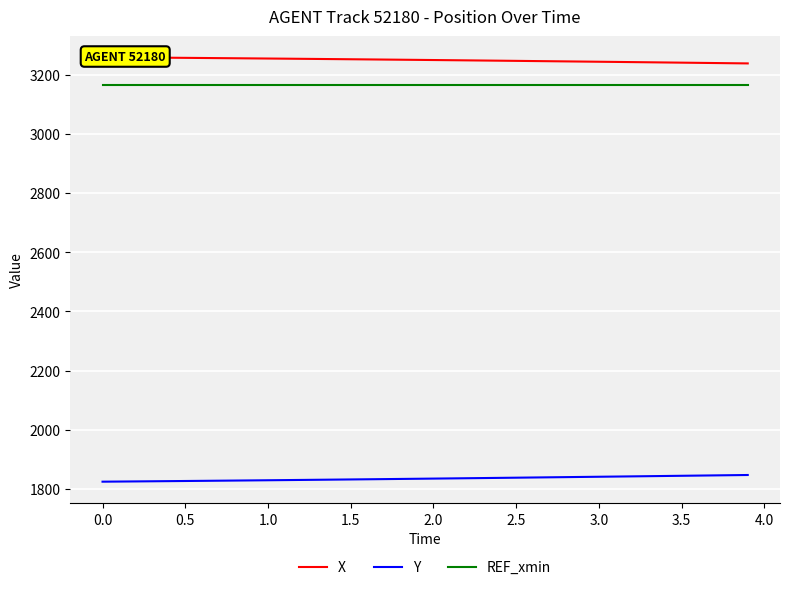

True or false: Y and REF_xmin cross at least once.

False